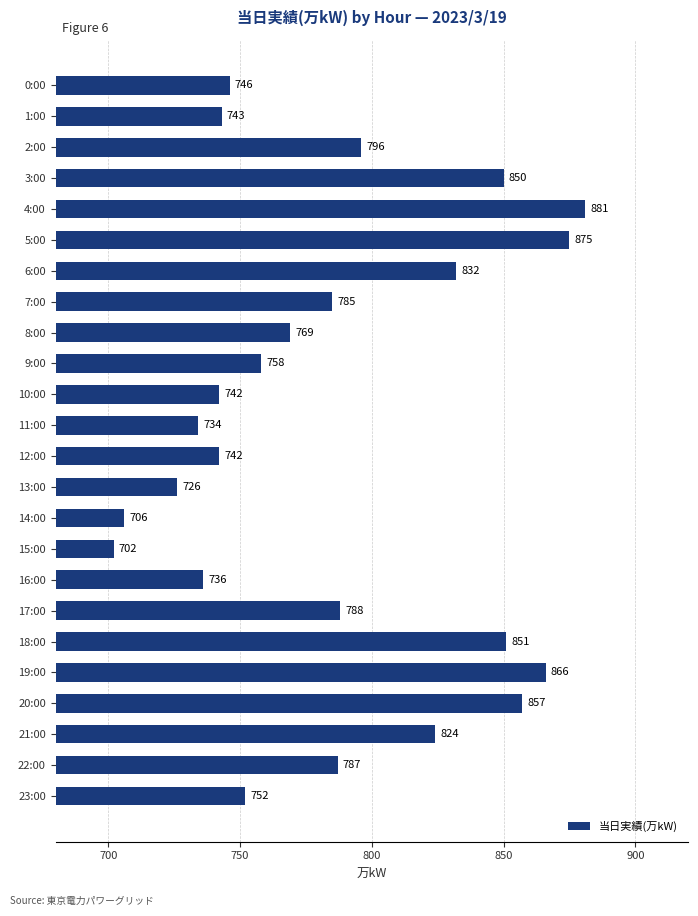

How many values are below 785?

12